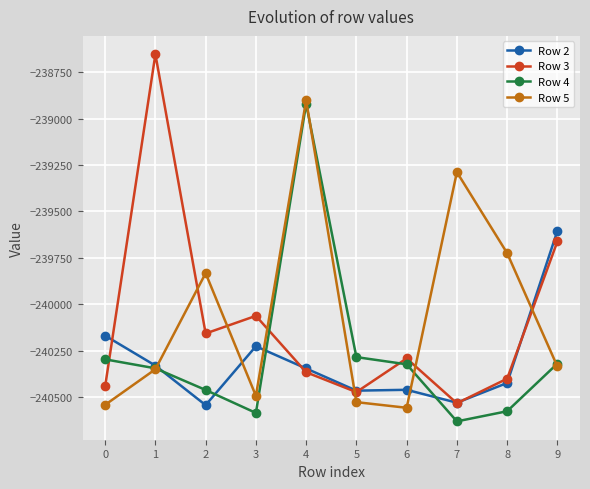

What value does the Row 3 series have at 9?

-239661.2